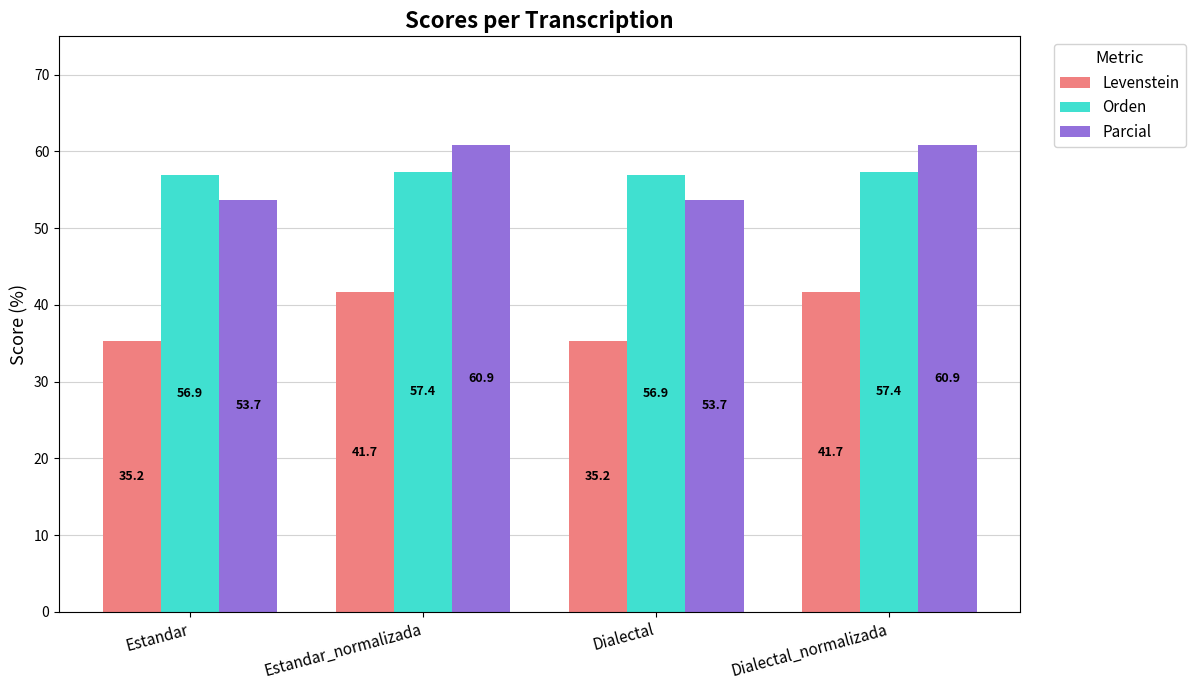

True or false: Levenstein has a value of 35.2 at Dialectal.

True